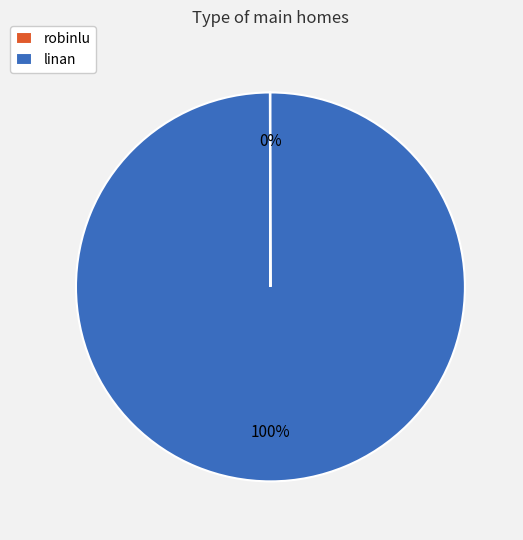

To the nearest percent, what portion does linan represent?

100%